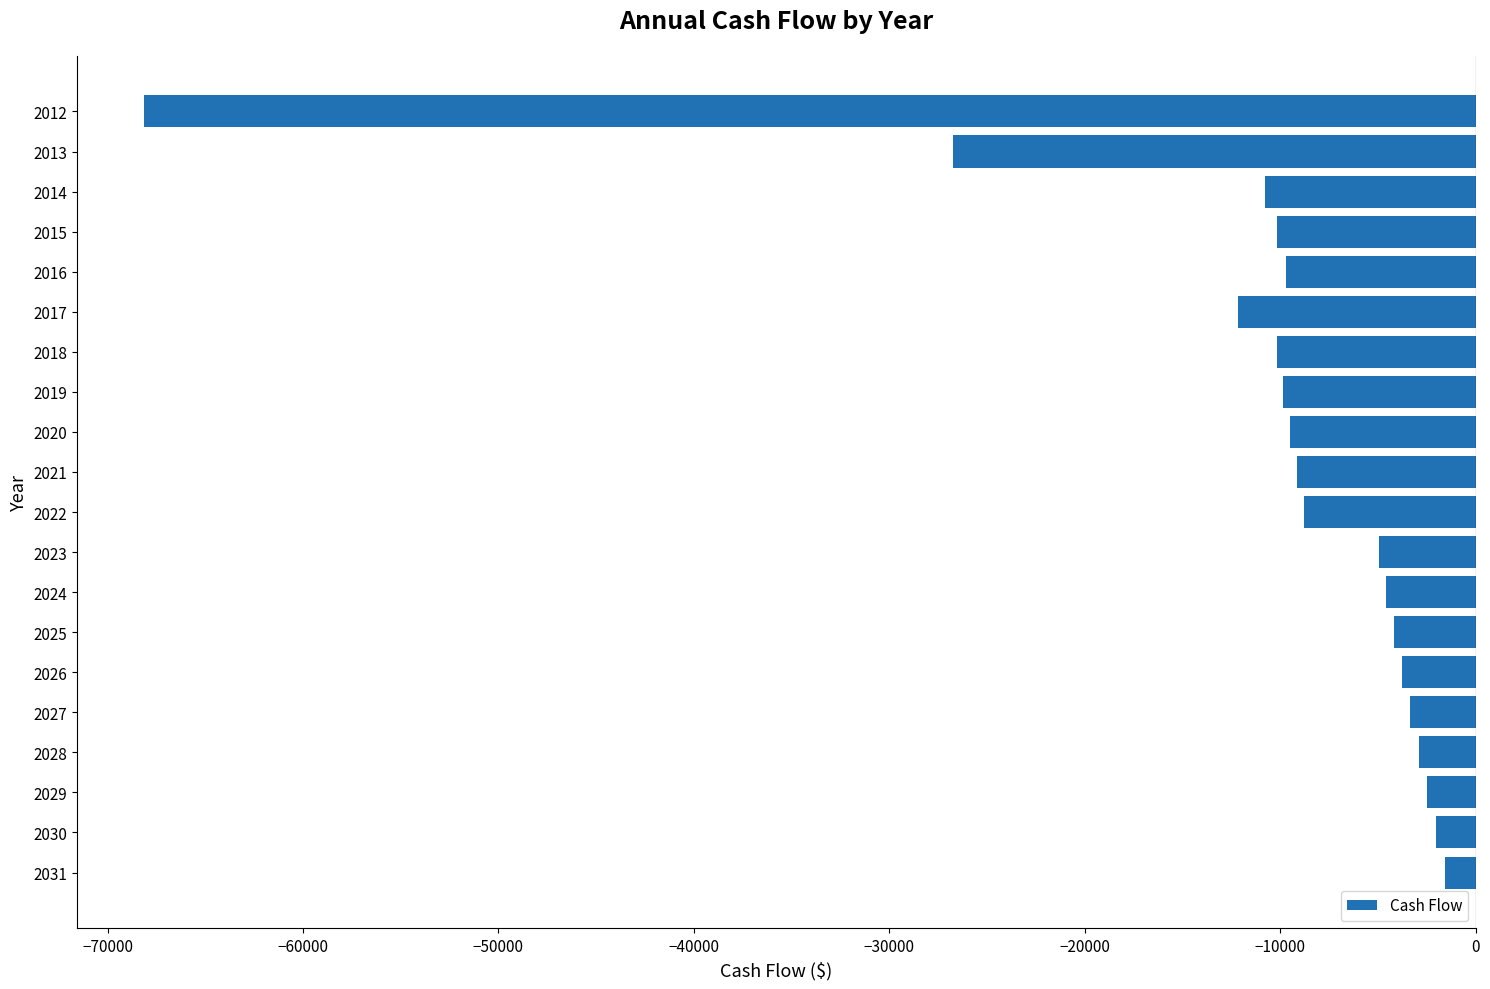

What is the greatest value displayed?

-1548.3